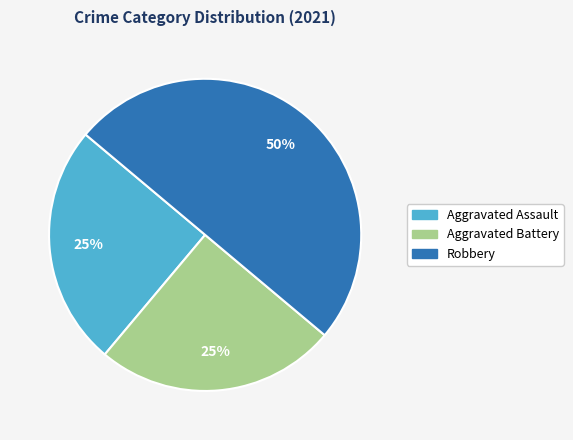

What is the ratio of the value at Aggravated Assault to the value at Aggravated Battery?

1.0